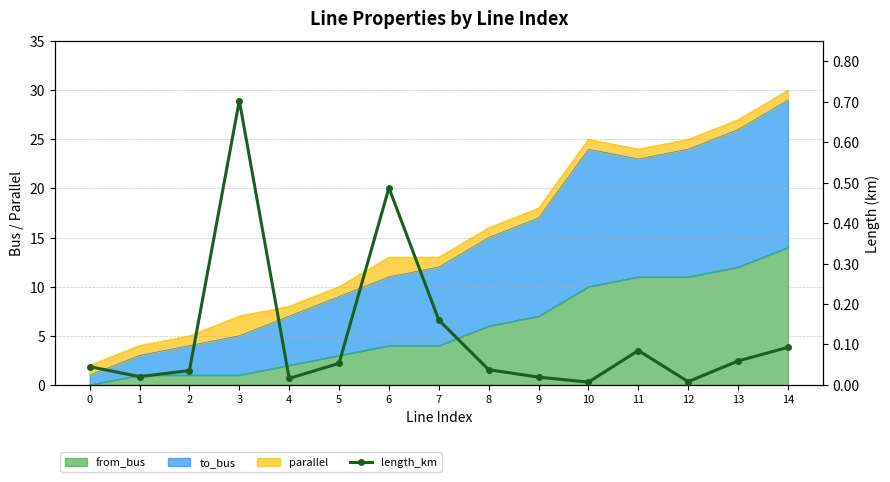

Is it true that the value at 3 is 0.7?

True